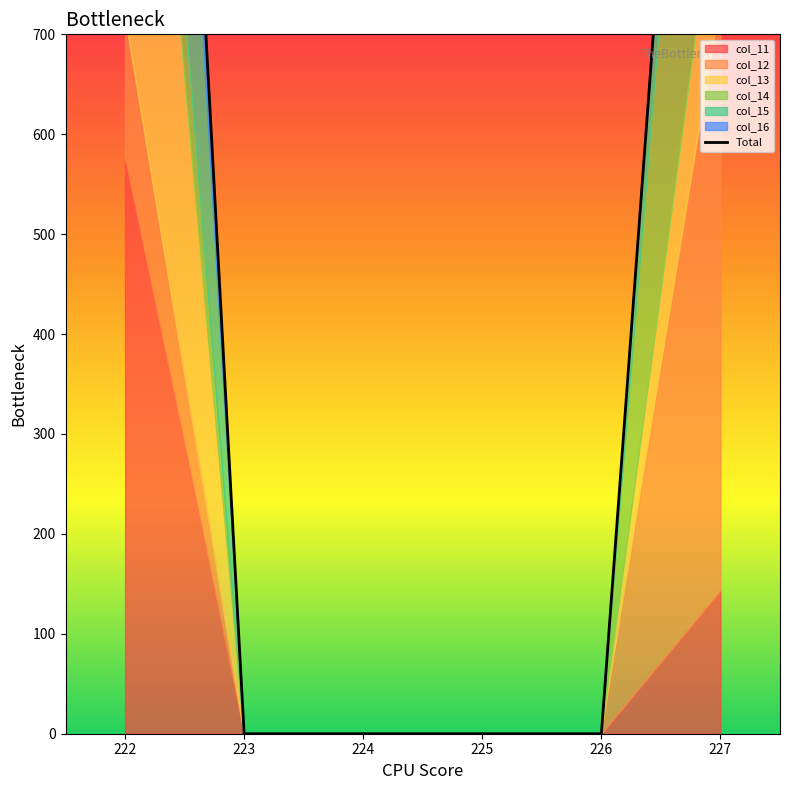

List the labels in order of value, largest first.

222, 227, 223, 224, 225, 226